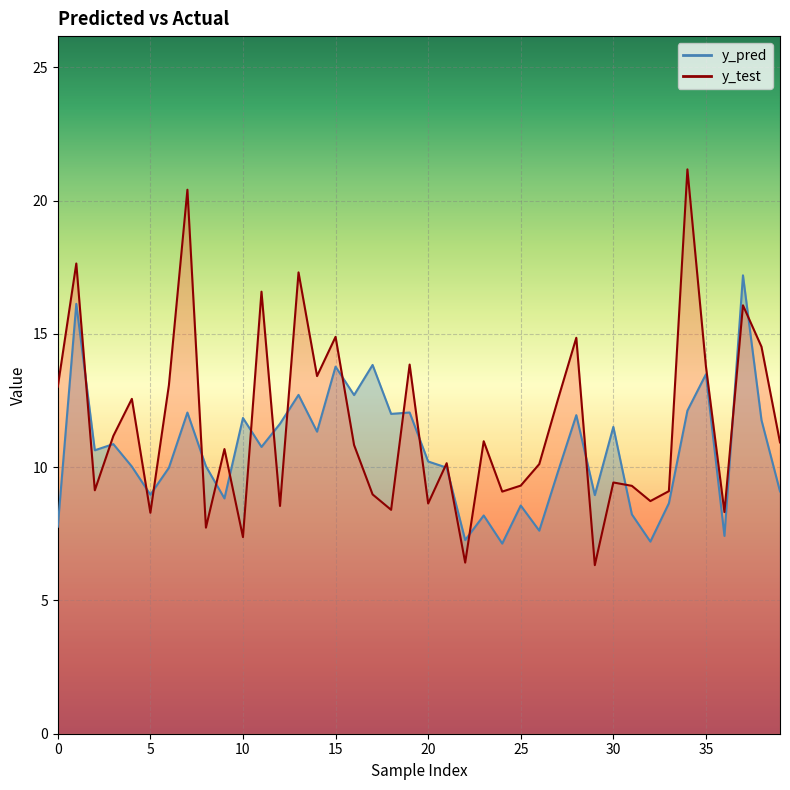

The value of y_pred at 4 is 10.0. True or false?

True